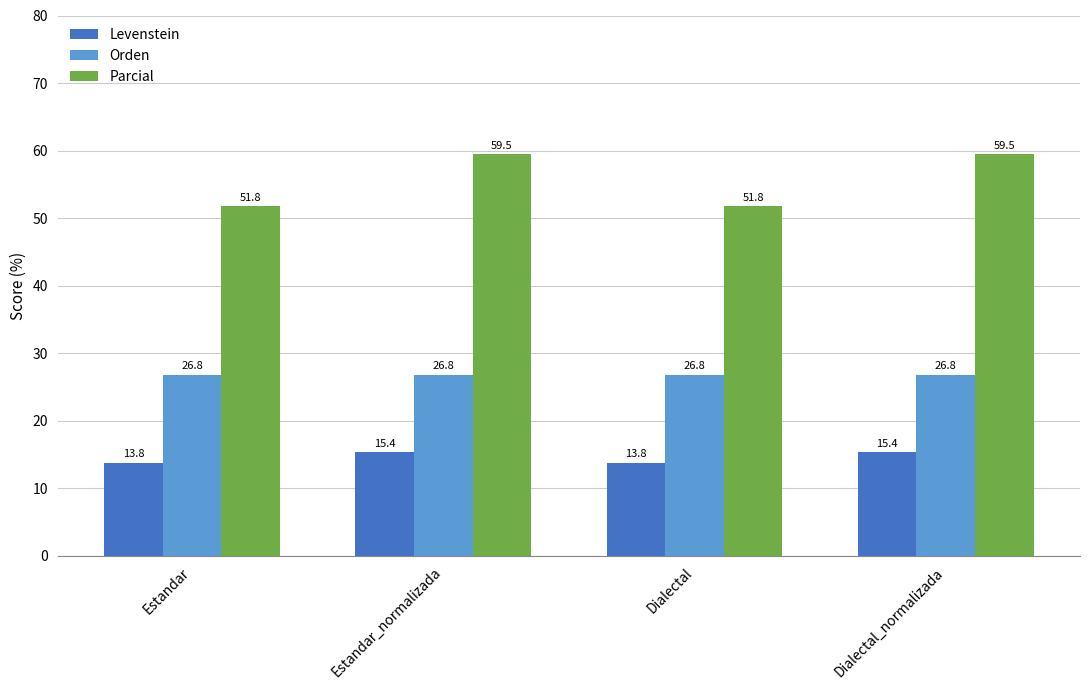

Rank the series by their average value, from lowest to highest.

Levenstein, Orden, Parcial